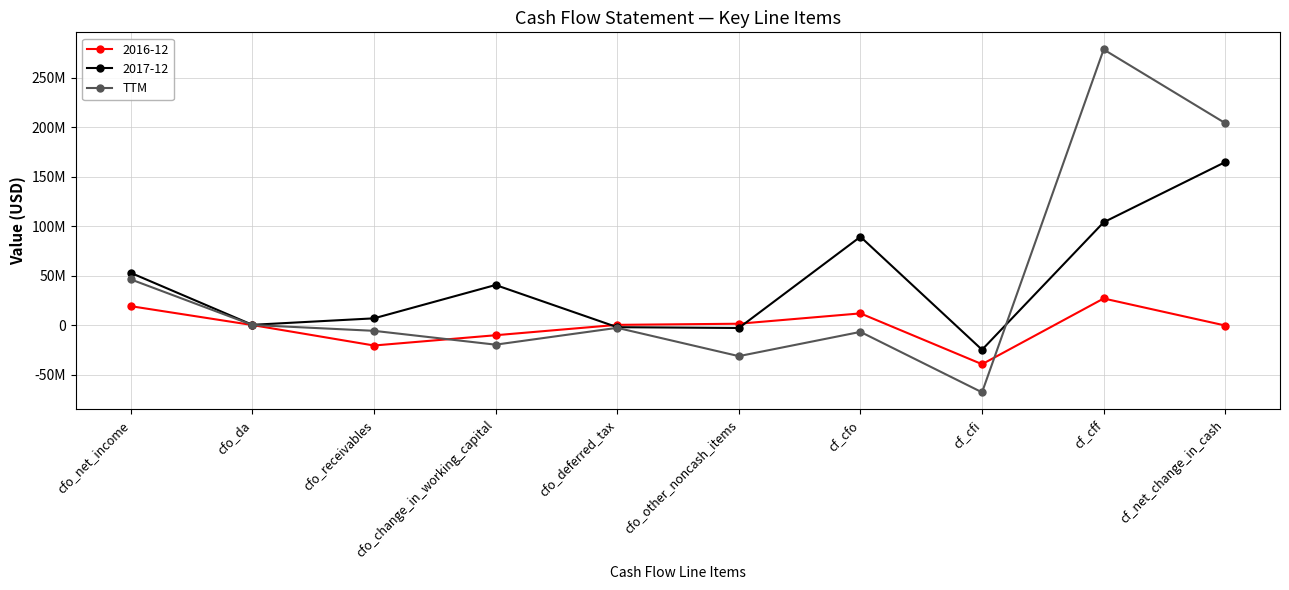

What is the label of the 5th point from the right?

cfo_other_noncash_items